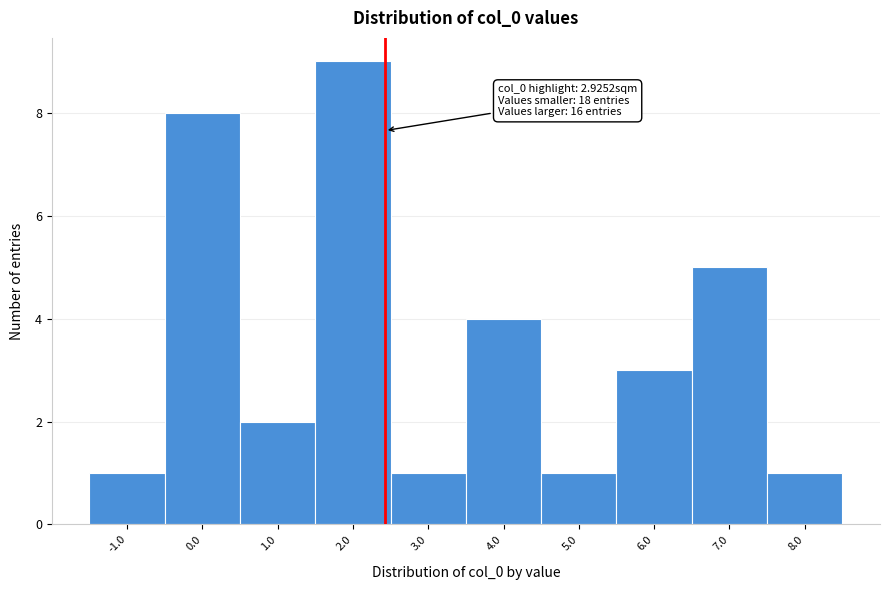

Reading right to left, what are all the values shown in this chart?

8.0=1	7.0=5	6.0=3	5.0=1	4.0=4	3.0=1	2.0=9	1.0=2	0.0=8	-1.0=1